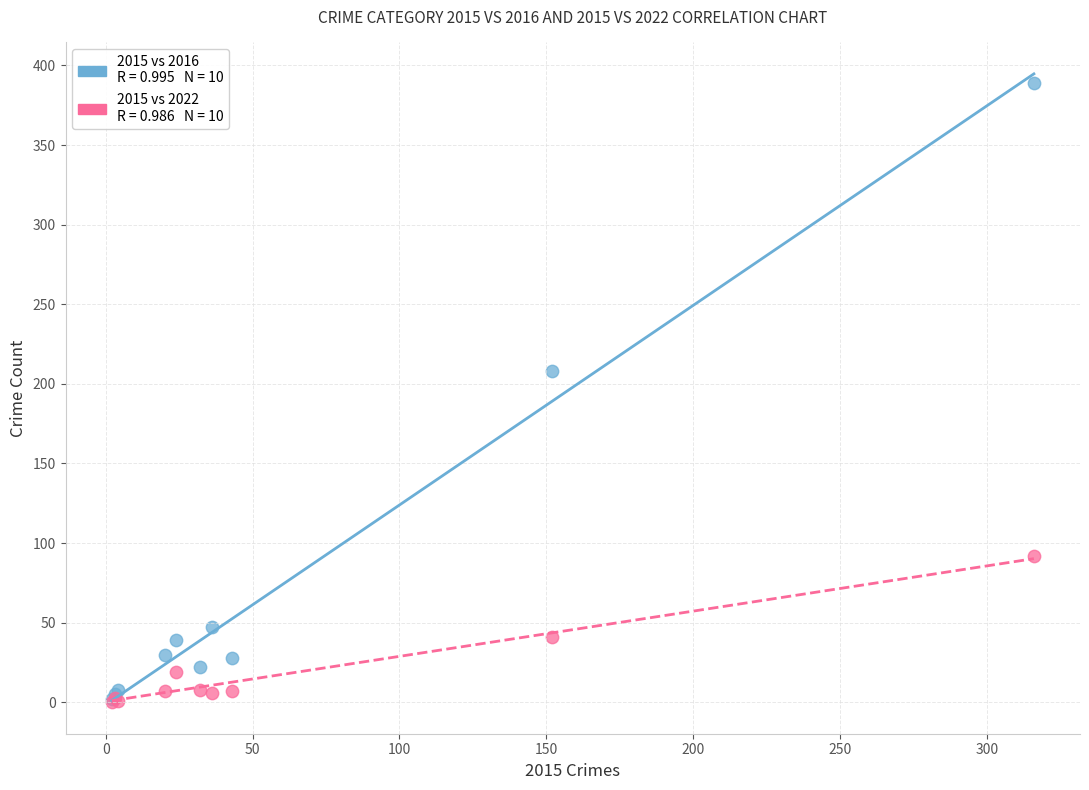

Across all series, what Y value is closest to 194?

208